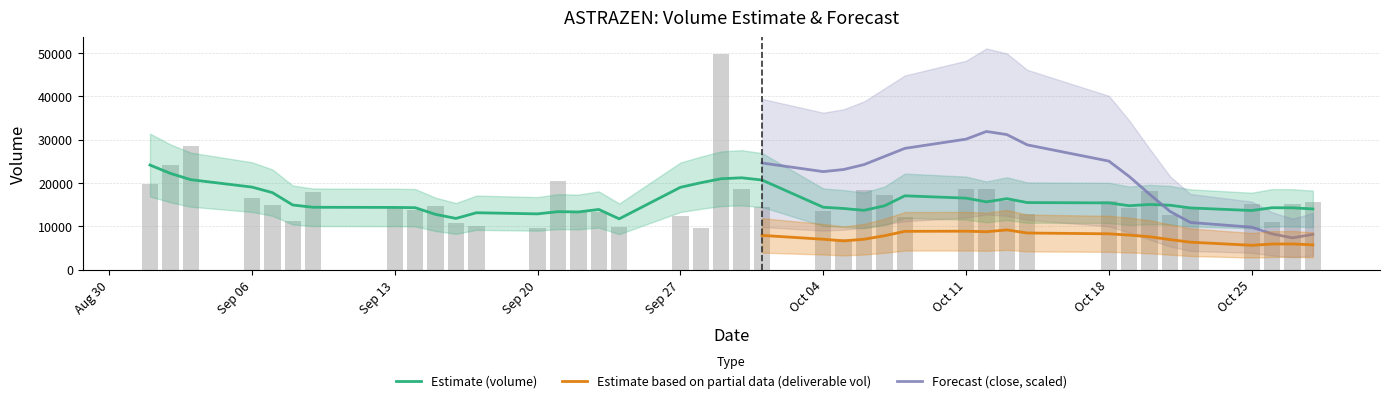

What is the sum of all volume values?

636205.0